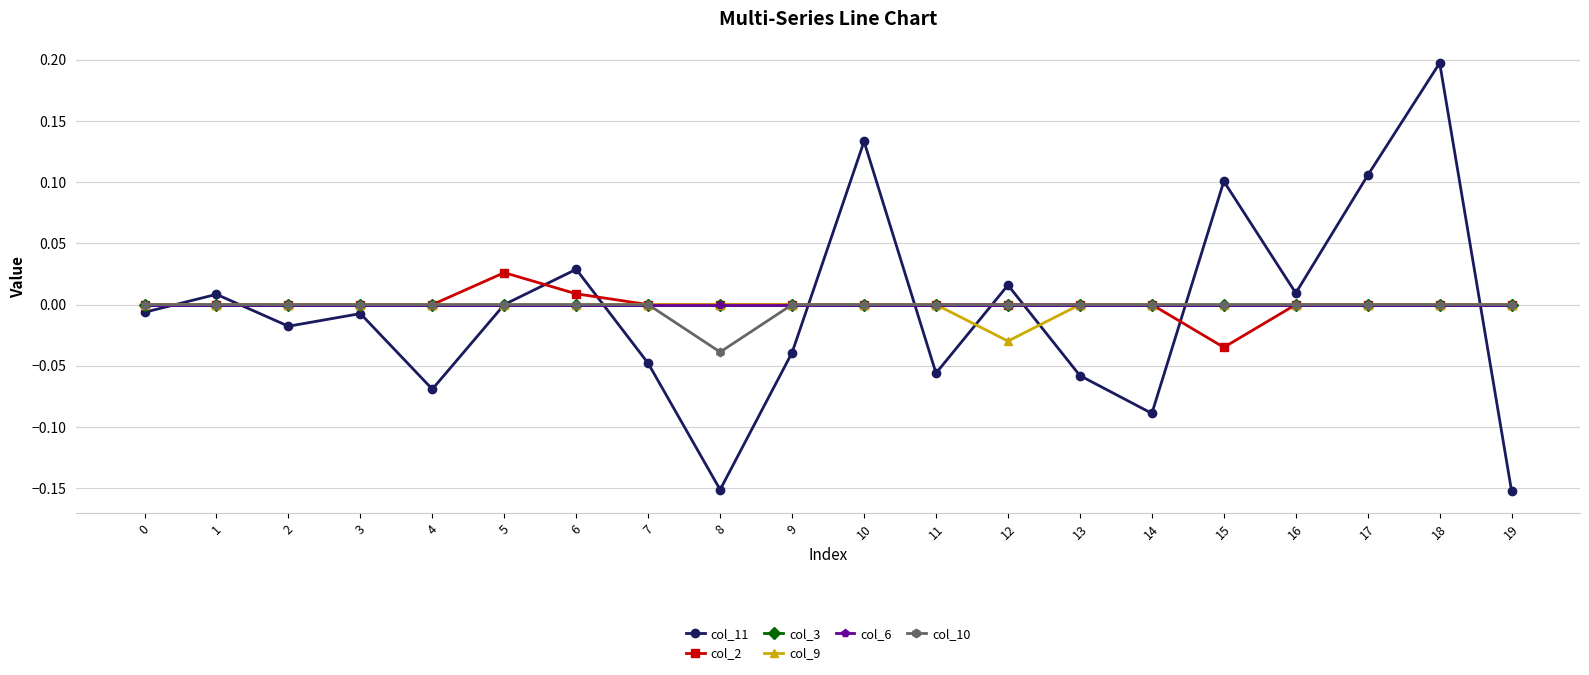

At which category does col_9 reach its first local valley?

12